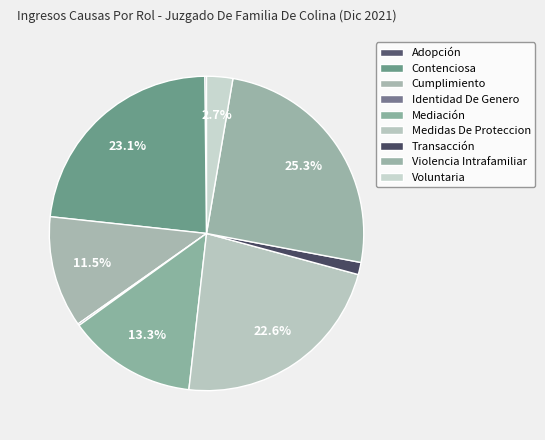

The Adopción slice represents 8% of the pie. True or false?

False